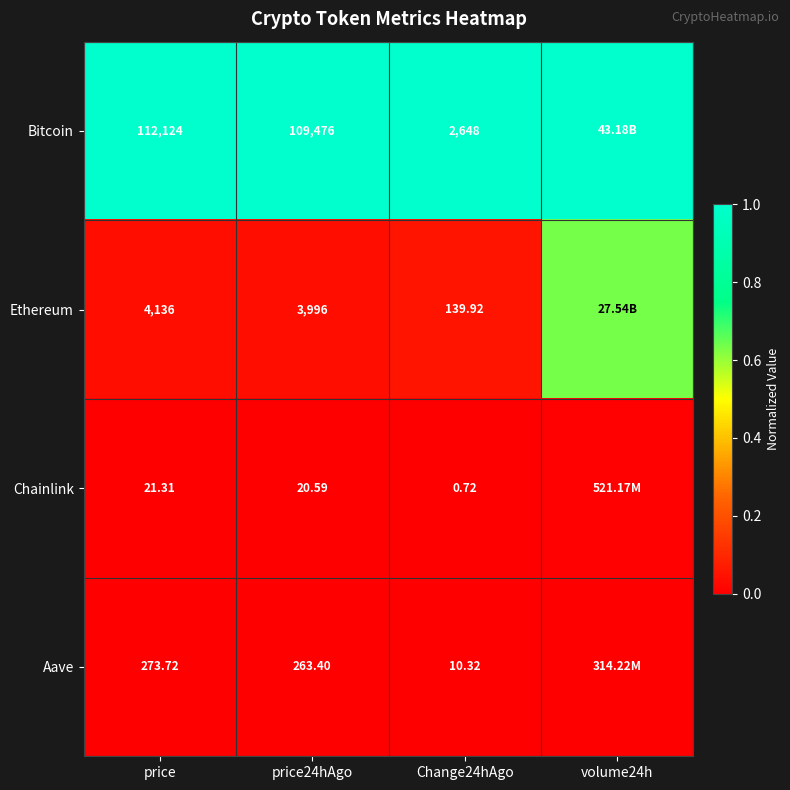

Between price and price24hAgo, which series saw the biggest shift?

Bitcoin